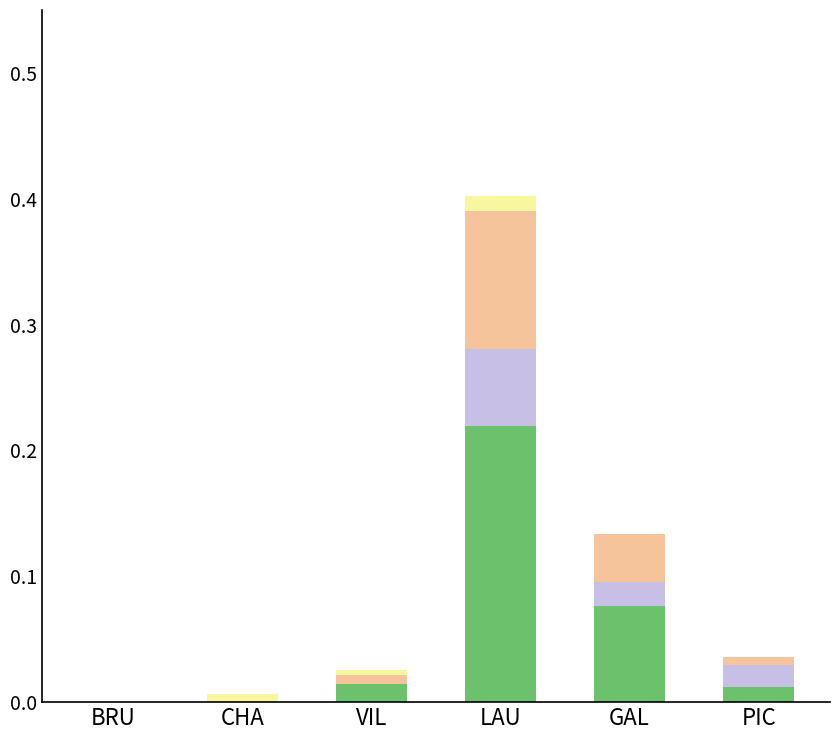

At which category is the sum across all series the highest?

LAU